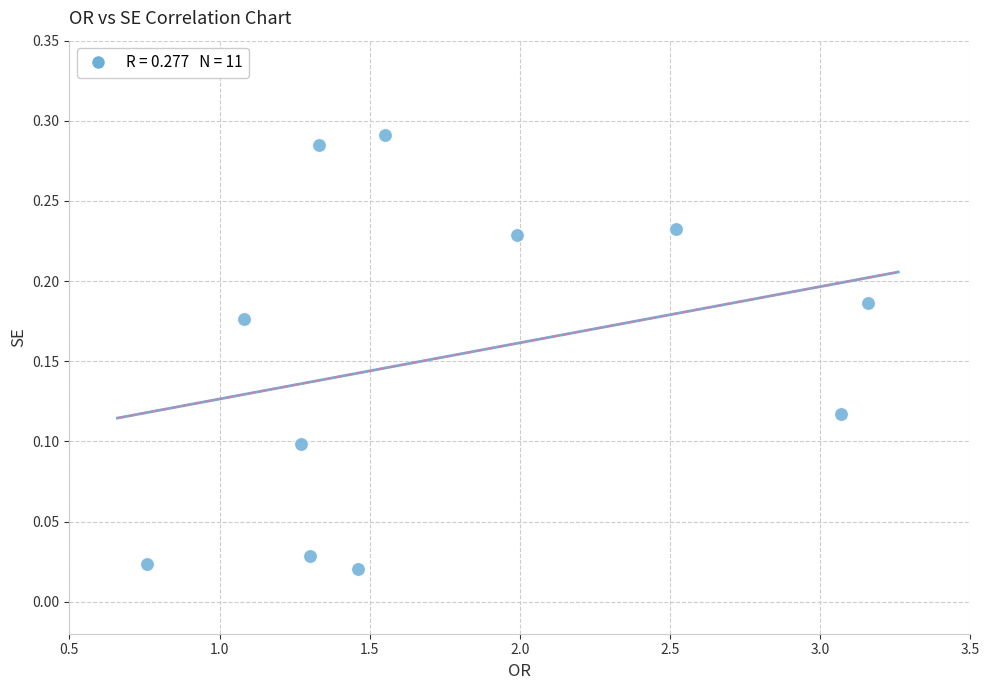

What is the average X value?

1.8